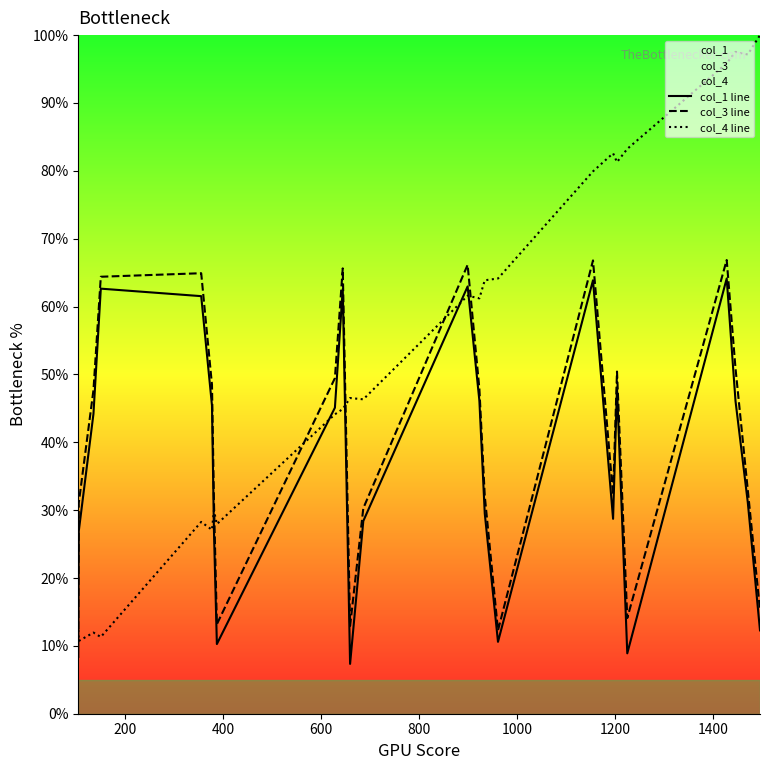

Which series has the largest total across all categories?

col_4 line